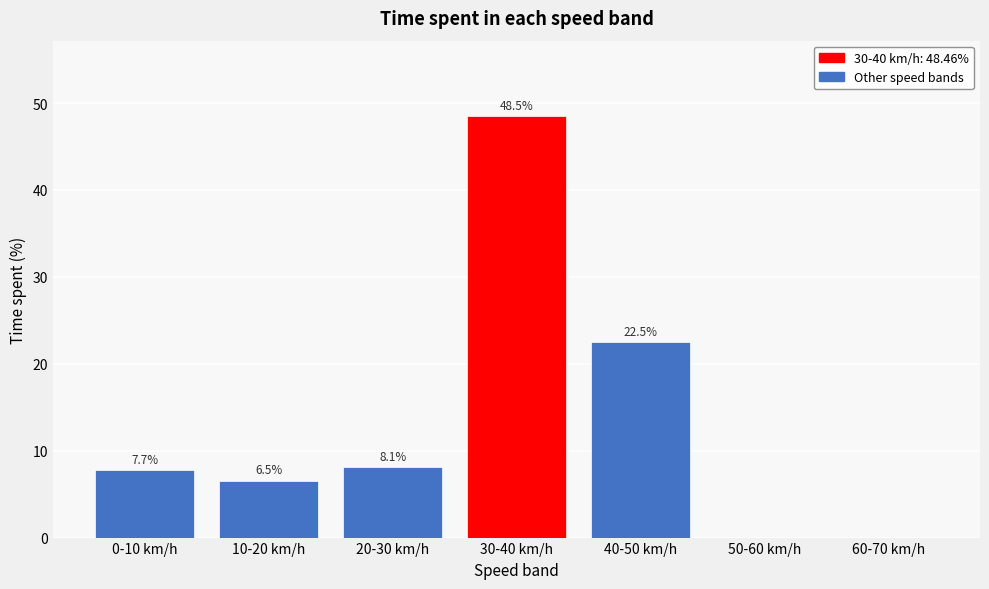

Reading left to right, transcribe all the data shown in this chart.

0-10 km/h=7.7	10-20 km/h=6.5	20-30 km/h=8.1	30-40 km/h=48.5	40-50 km/h=22.5	50-60 km/h=0.0	60-70 km/h=0.0